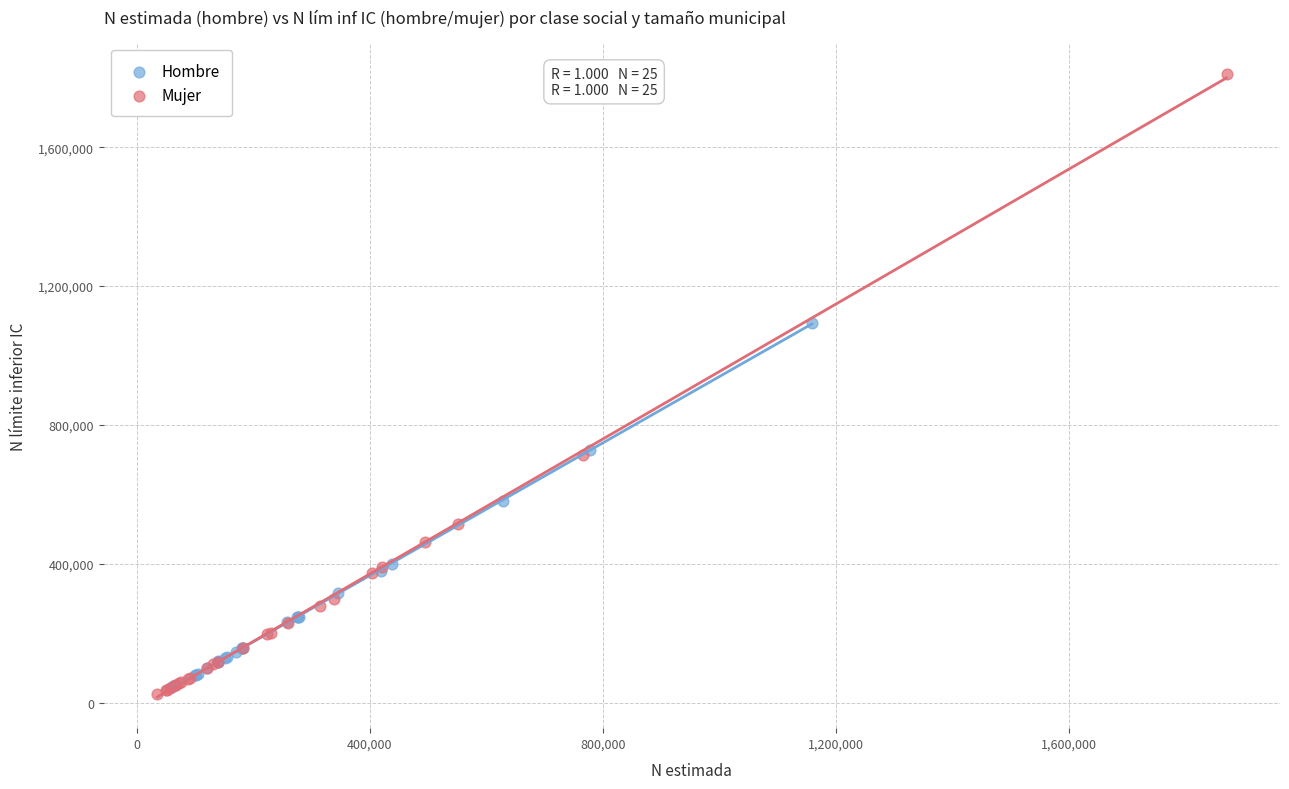

Which series contains the highest Y value?

Mujer